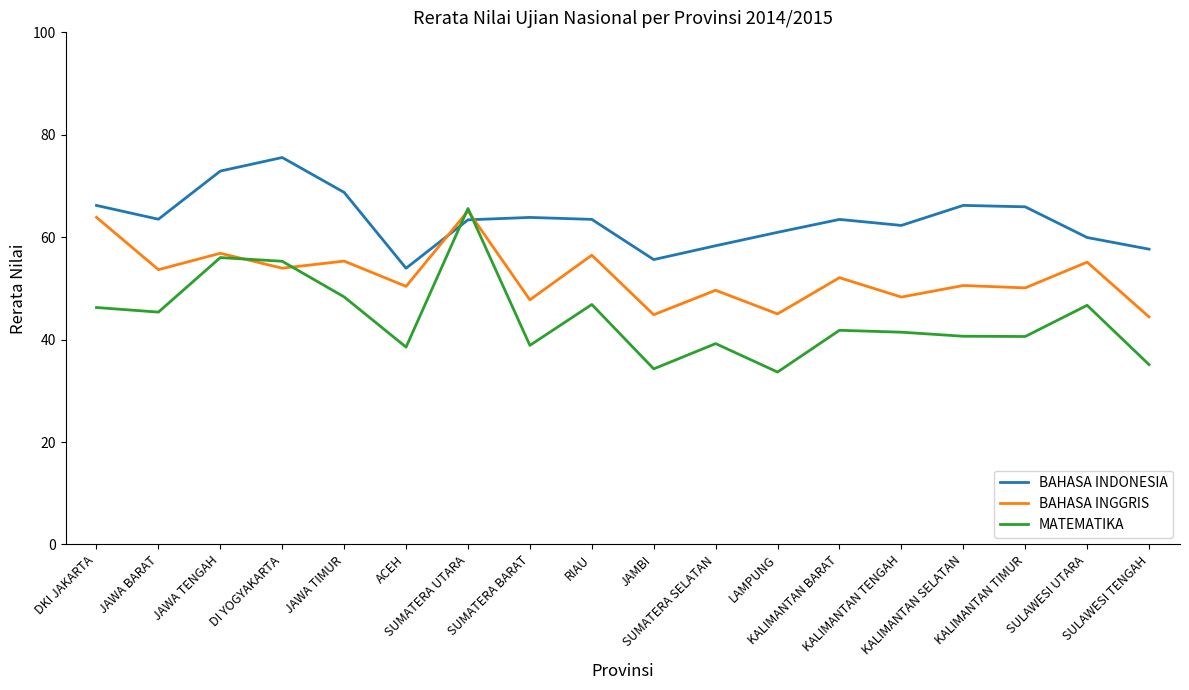

Which series has the widest spread of values?

MATEMATIKA